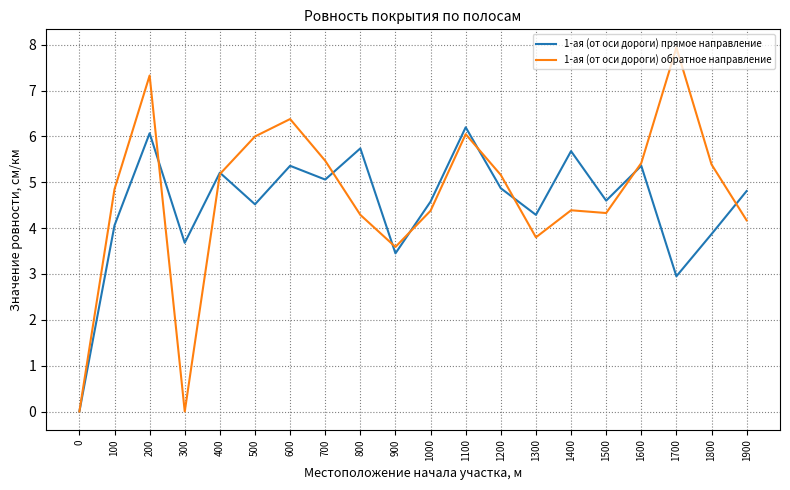

Which series has the largest total across all categories?

1-ая (от оси дороги) обратное направление